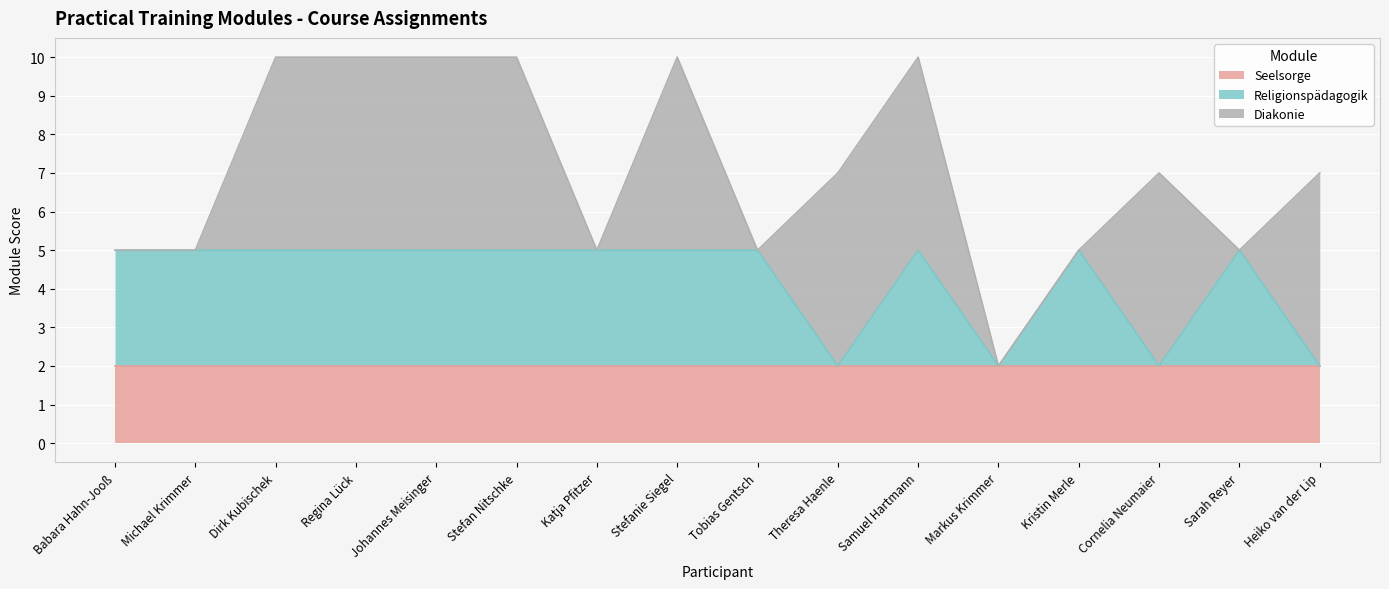

What is the sum of all Seelsorge values?

32